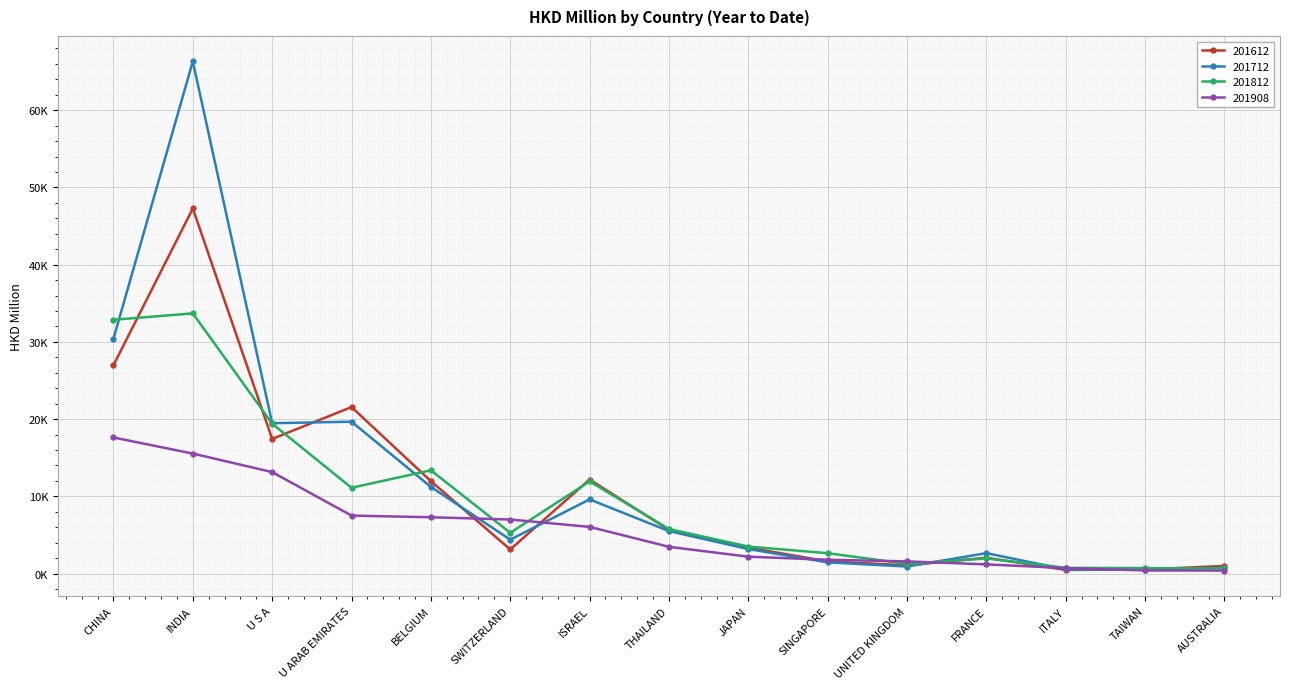

Does the chart display data point markers on the line(s)?

Yes